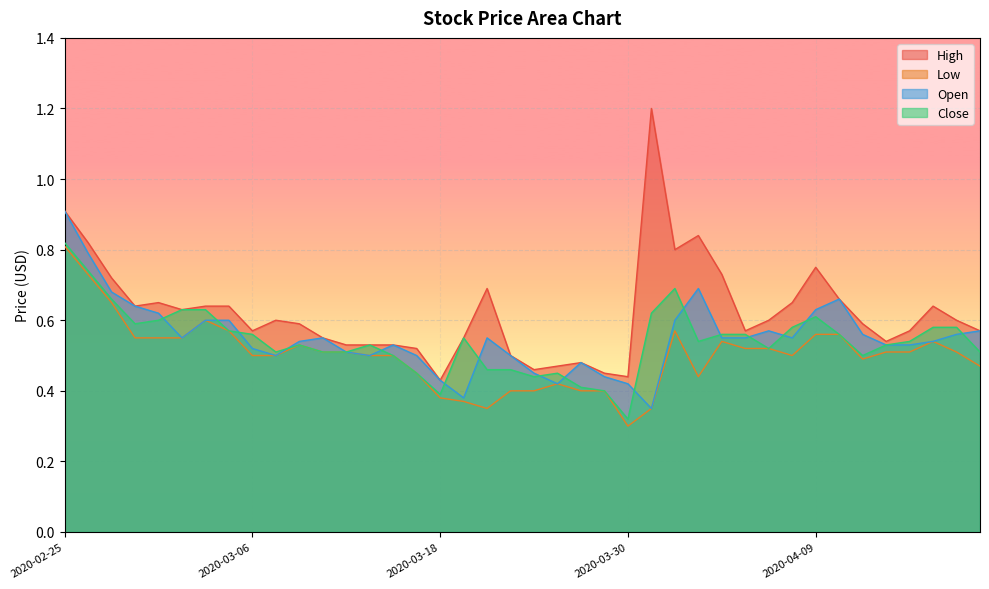

Reading left to right, list all the values displayed in this chart.

High: 0.9	0.8	0.7	0.6	0.7	0.6	0.6	0.6	0.6	0.6	0.6	0.6	0.5	0.5	0.5	0.5	0.4	0.6	0.7	0.5	0.5	0.5	0.5	0.5	0.4	1.2	0.8	0.8	0.7	0.6	0.6	0.7	0.8	0.7	0.6	0.5	0.6	0.6	0.6	0.6
Low: 0.8	0.7	0.7	0.6	0.6	0.6	0.6	0.6	0.5	0.5	0.5	0.5	0.5	0.5	0.5	0.5	0.4	0.4	0.3	0.4	0.4	0.4	0.4	0.4	0.3	0.3	0.6	0.4	0.5	0.5	0.5	0.5	0.6	0.6	0.5	0.5	0.5	0.5	0.5	0.5
Open: 0.9	0.8	0.7	0.6	0.6	0.6	0.6	0.6	0.5	0.5	0.5	0.6	0.5	0.5	0.5	0.5	0.4	0.4	0.6	0.5	0.5	0.4	0.5	0.4	0.4	0.3	0.6	0.7	0.6	0.6	0.6	0.6	0.6	0.7	0.6	0.5	0.5	0.5	0.6	0.6
Close: 0.8	0.7	0.7	0.6	0.6	0.6	0.6	0.6	0.6	0.5	0.5	0.5	0.5	0.5	0.5	0.5	0.4	0.6	0.5	0.5	0.4	0.5	0.4	0.4	0.3	0.6	0.7	0.5	0.6	0.6	0.5	0.6	0.6	0.6	0.5	0.5	0.5	0.6	0.6	0.5